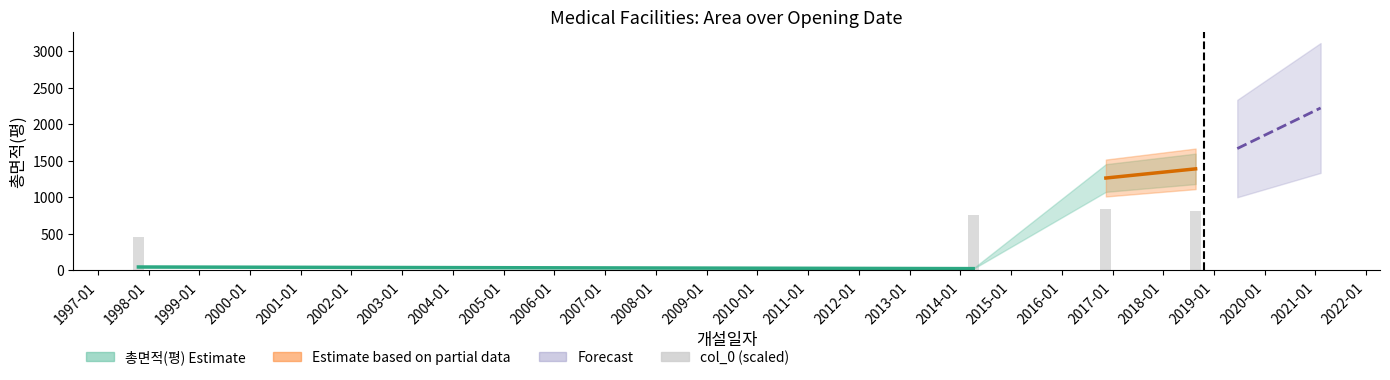

What is the ratio of the value at 1998-01 to the value at 1999-01?

1.0